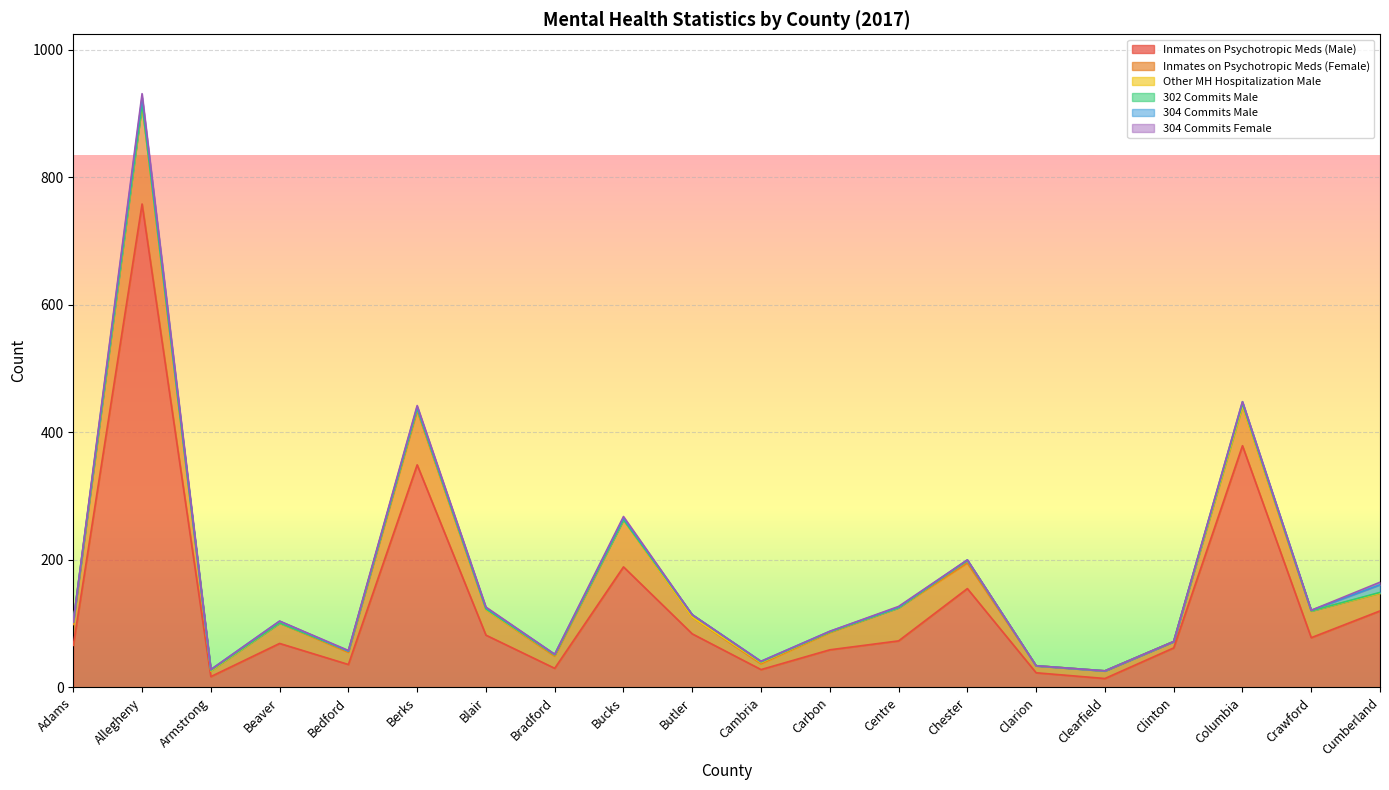

What is the total value across all series at Blair?

126